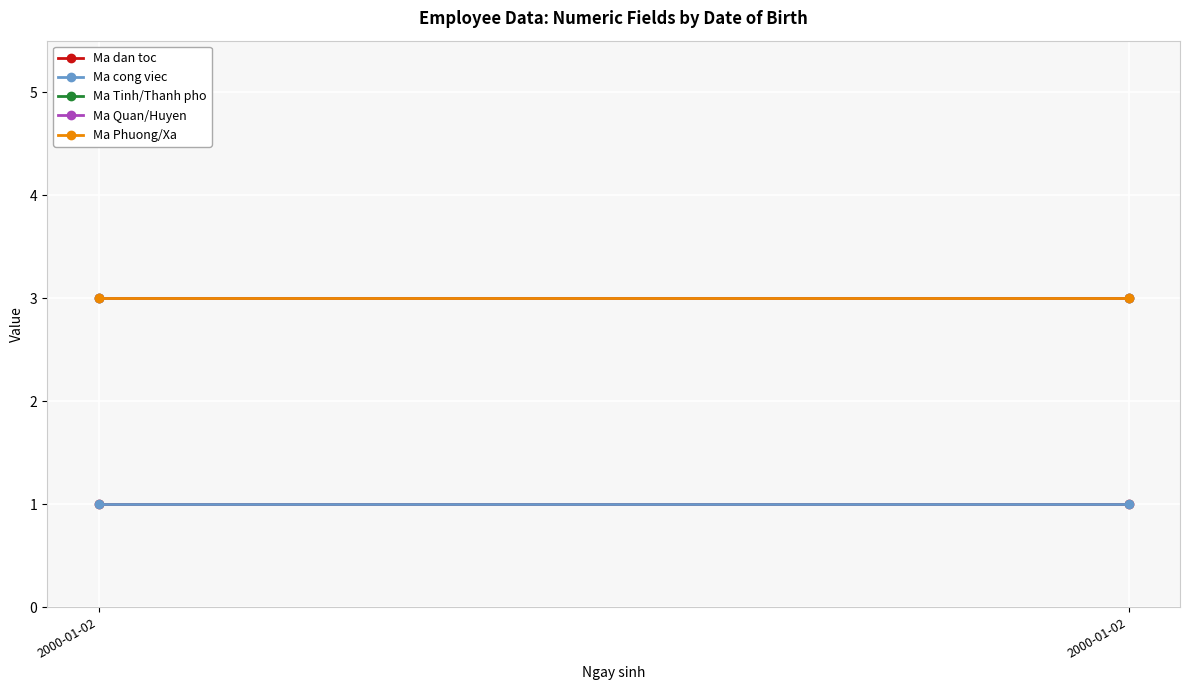

How many lines are shown in the chart?

5